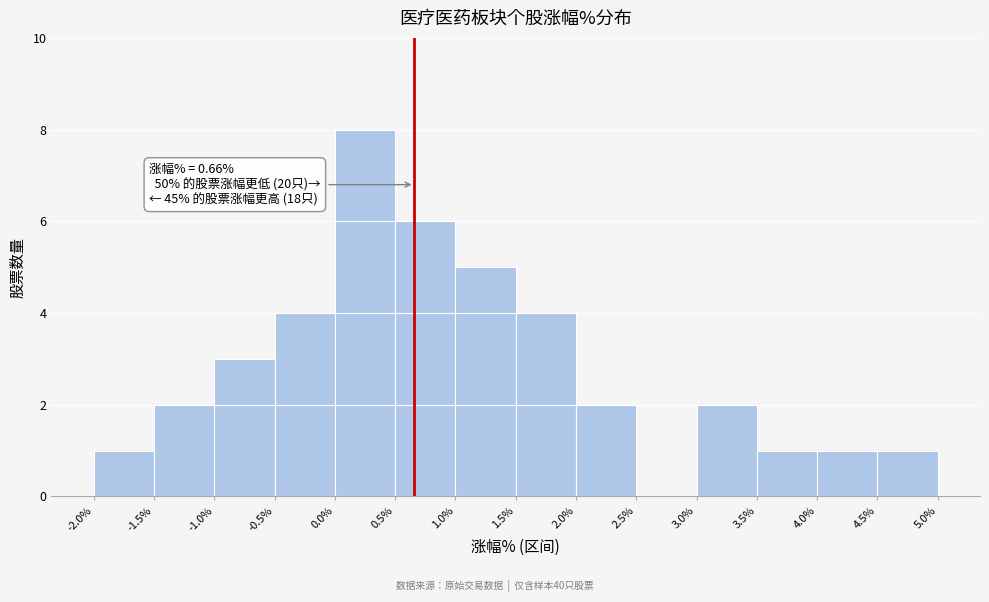

Which range on the x-axis has the tallest bar?

0.0% to 0.5%